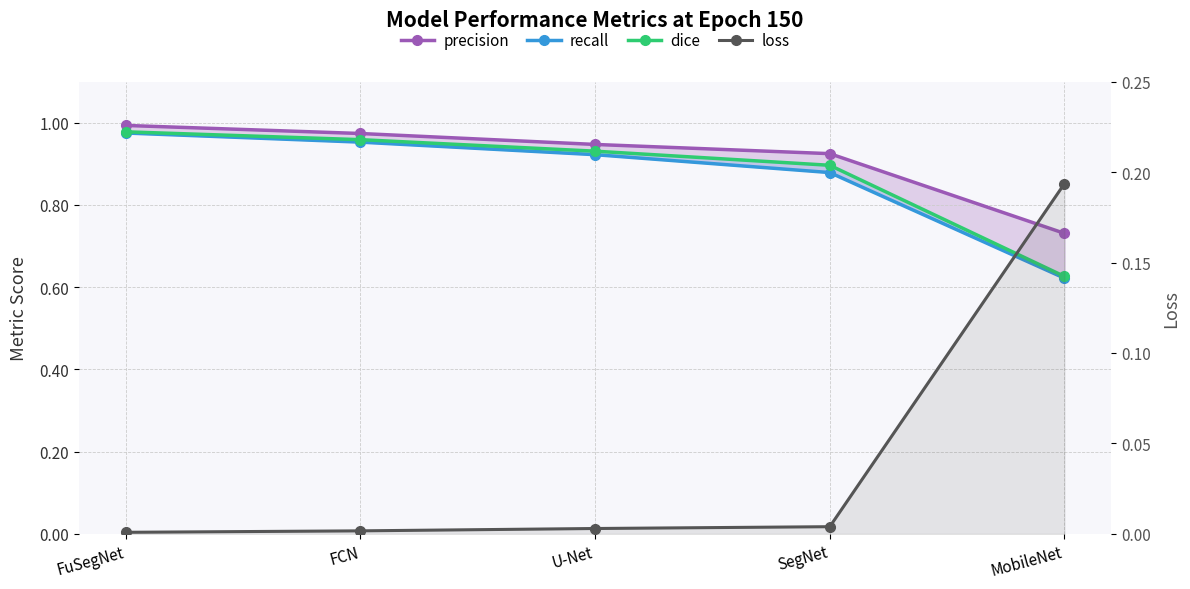

What is the value of the precision point at the 5th from the left?

0.7